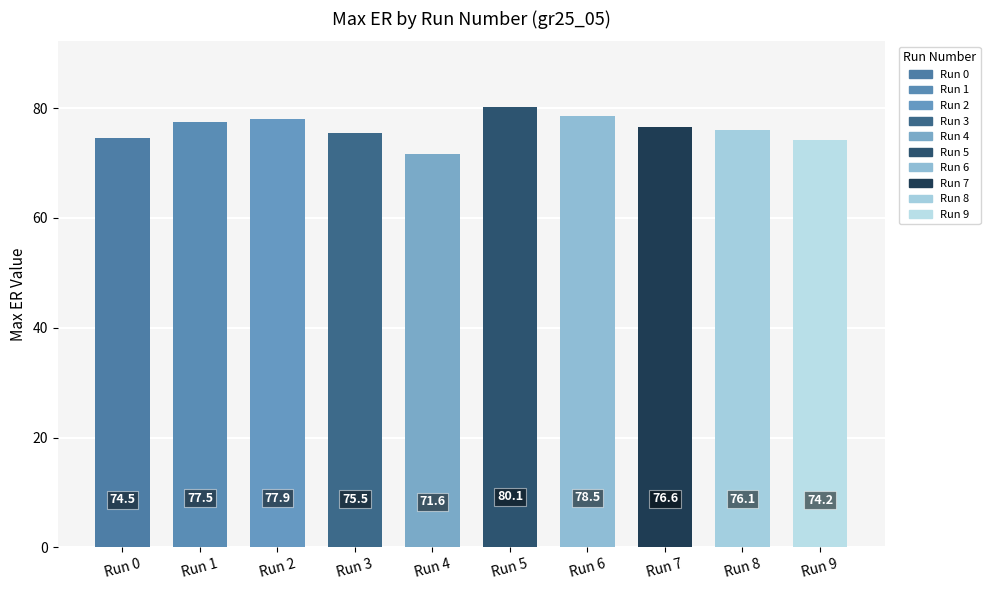

Are the bars horizontal?

No